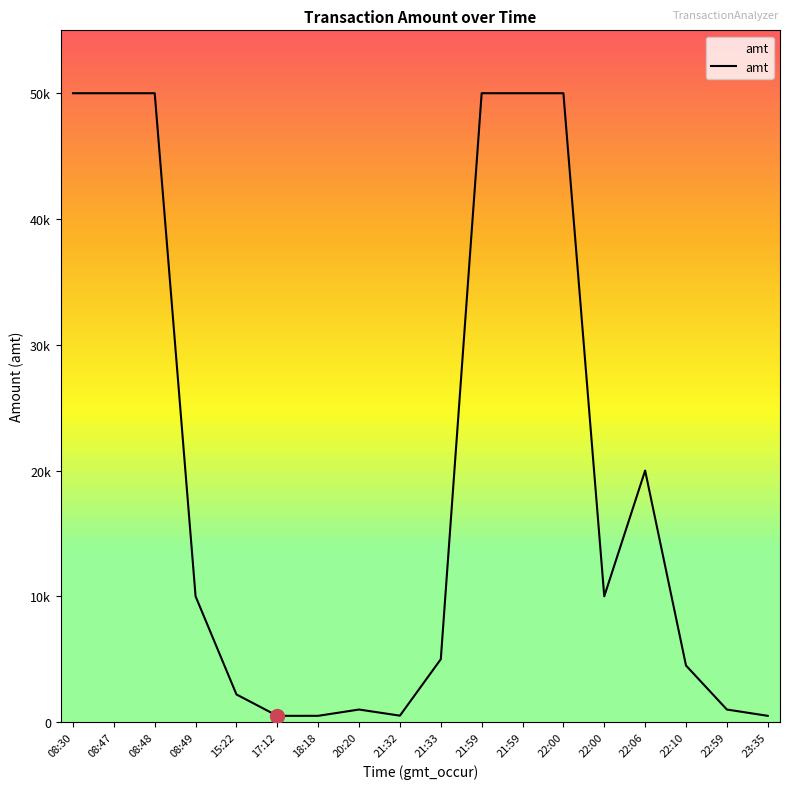

Reading left to right, list all the values displayed in this chart.

08:30=50000.0	08:47=50000.0	08:48=50000.0	08:49=10000.0	15:22=2200.0	17:12=498.0	18:18=500.0	20:20=1000.0	21:32=512.3	21:33=5000.0	21:59=50000.0	21:59=50000.0	22:00=50000.0	22:00=10000.0	22:06=20000.0	22:10=4500.0	22:59=1000.0	23:35=499.0